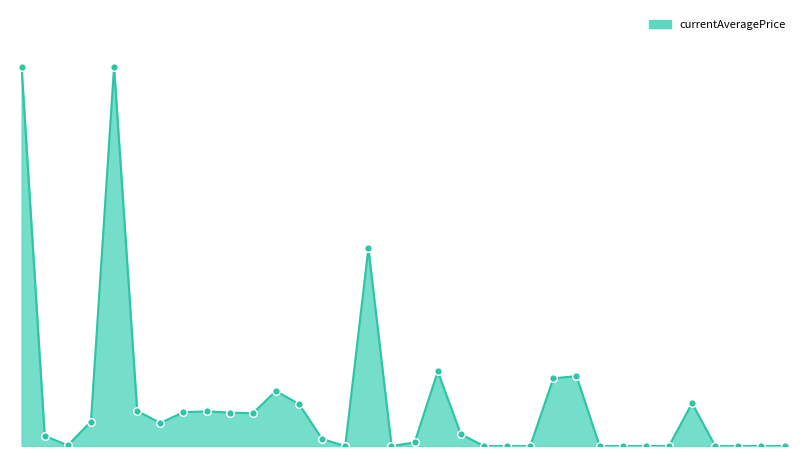

Between 15 and 10, which is larger?

15